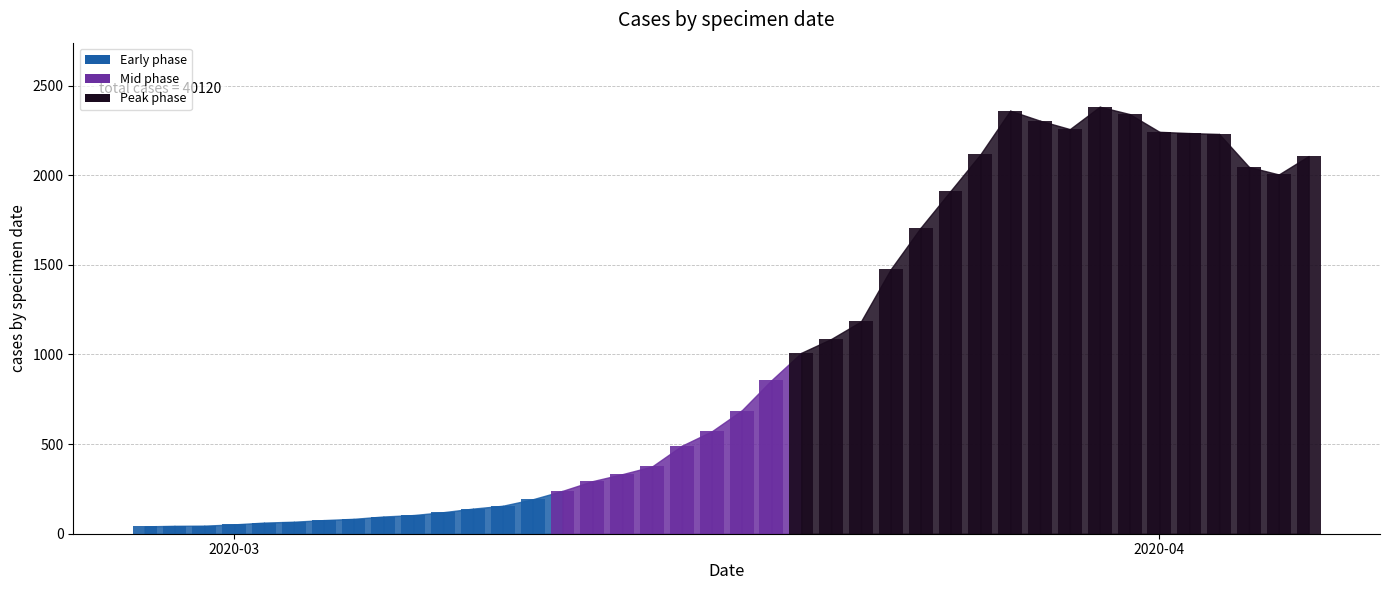

How many categories are shown in the chart?

40